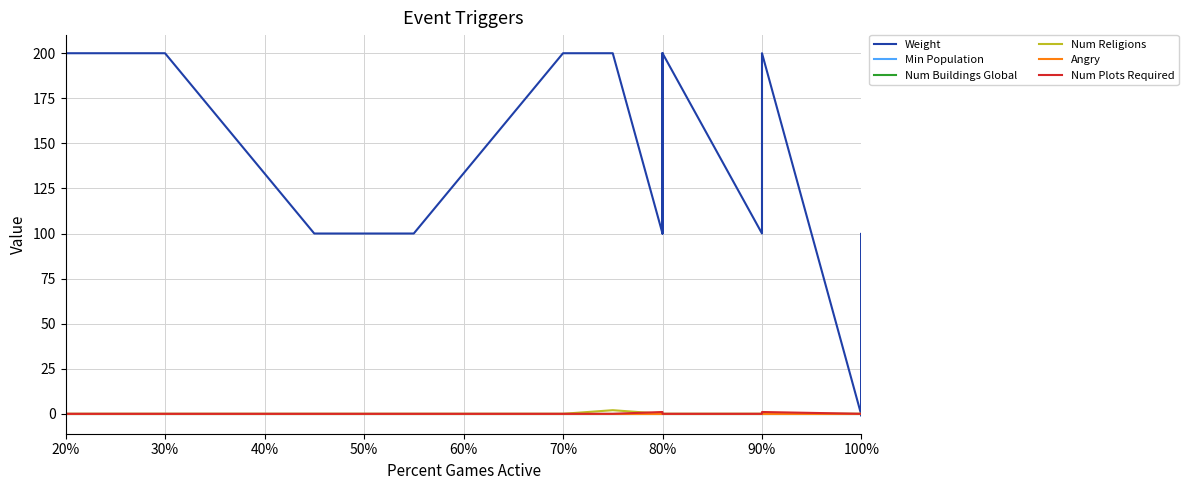

Is it true that Angry equals 0 at 20%?

True